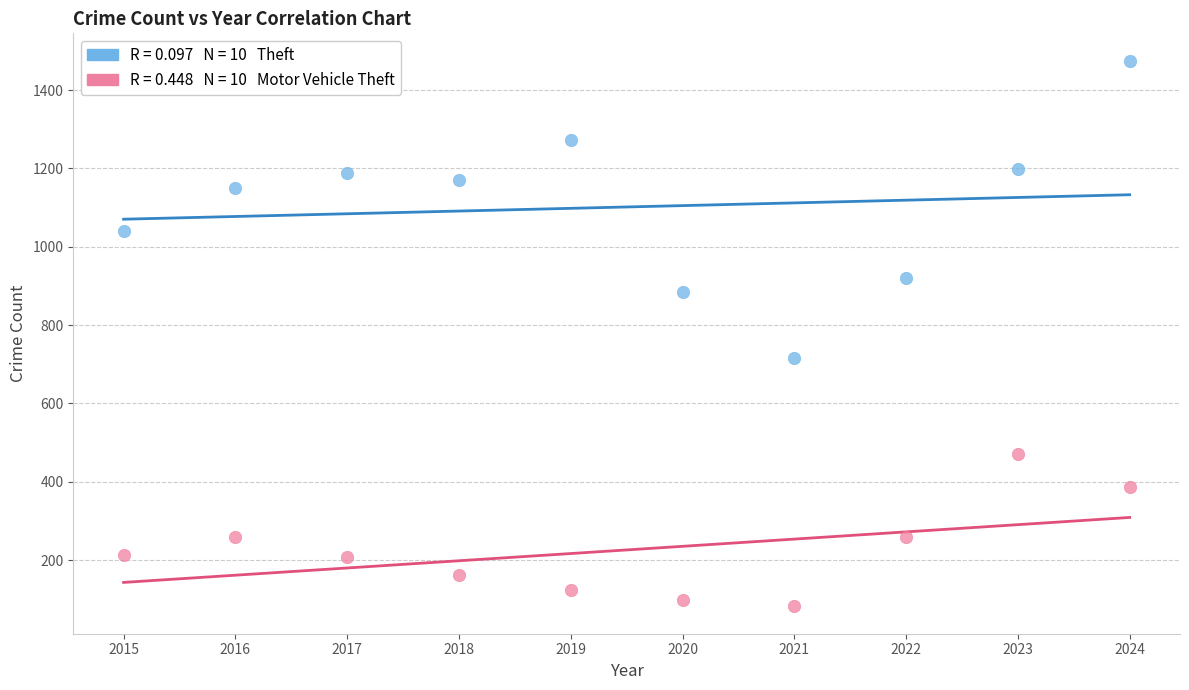

Across all data points, what is the range of Y values (max minus min)?

1393